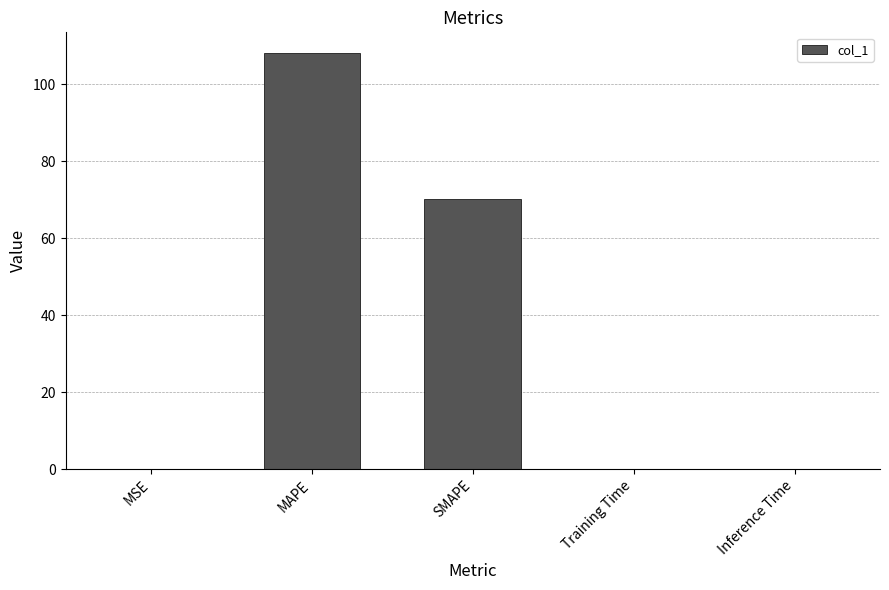

What is the change in value from MAPE to SMAPE?

-37.9